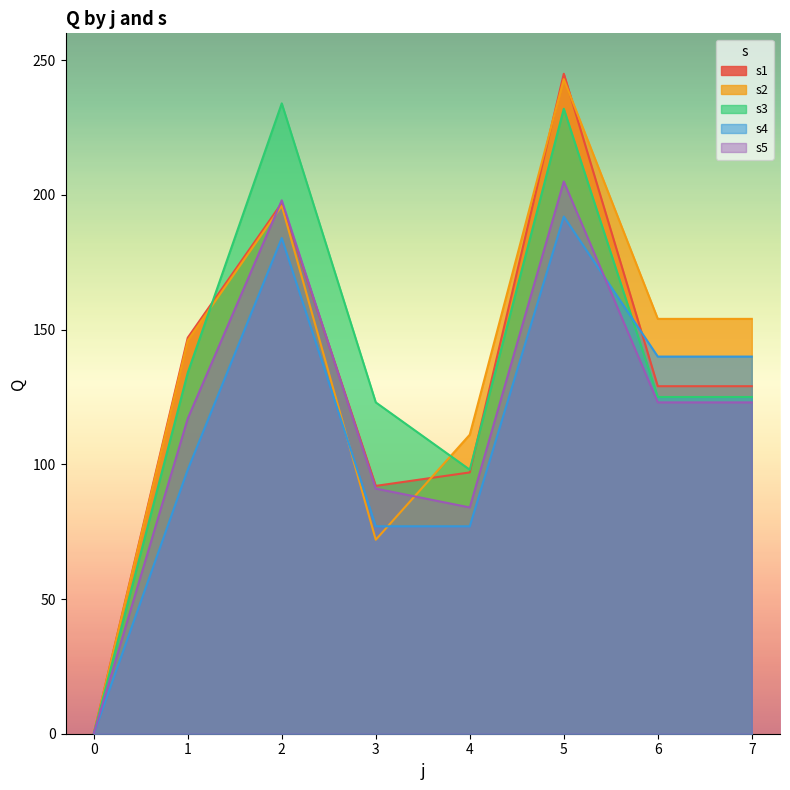

List the labels in order of s1 value, smallest first.

0, 3, 4, 6, 7, 1, 2, 5